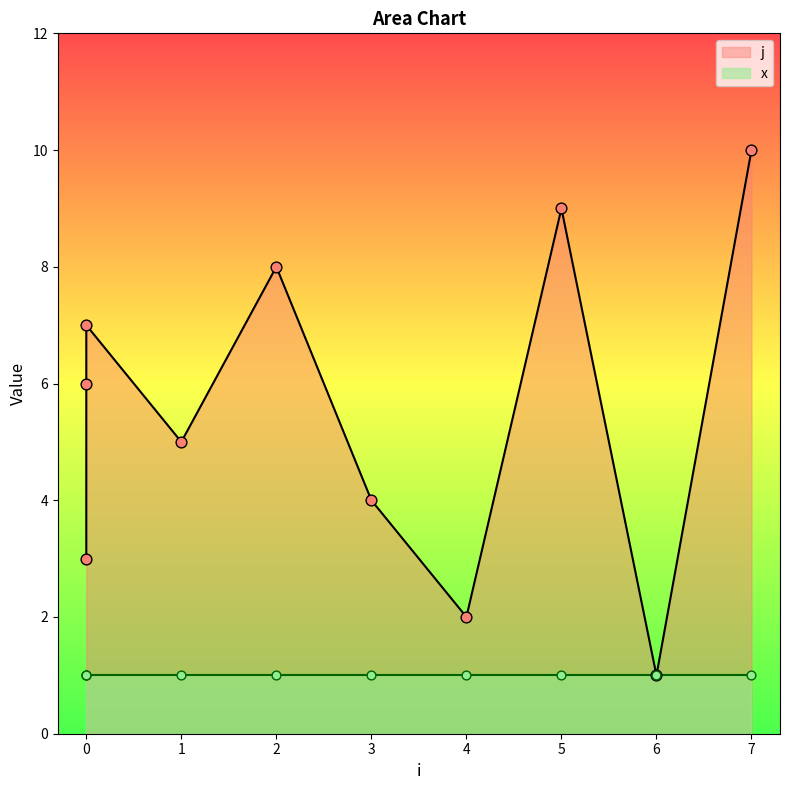

Approximately how many times larger is the value at 4 compared to 5?

0.2